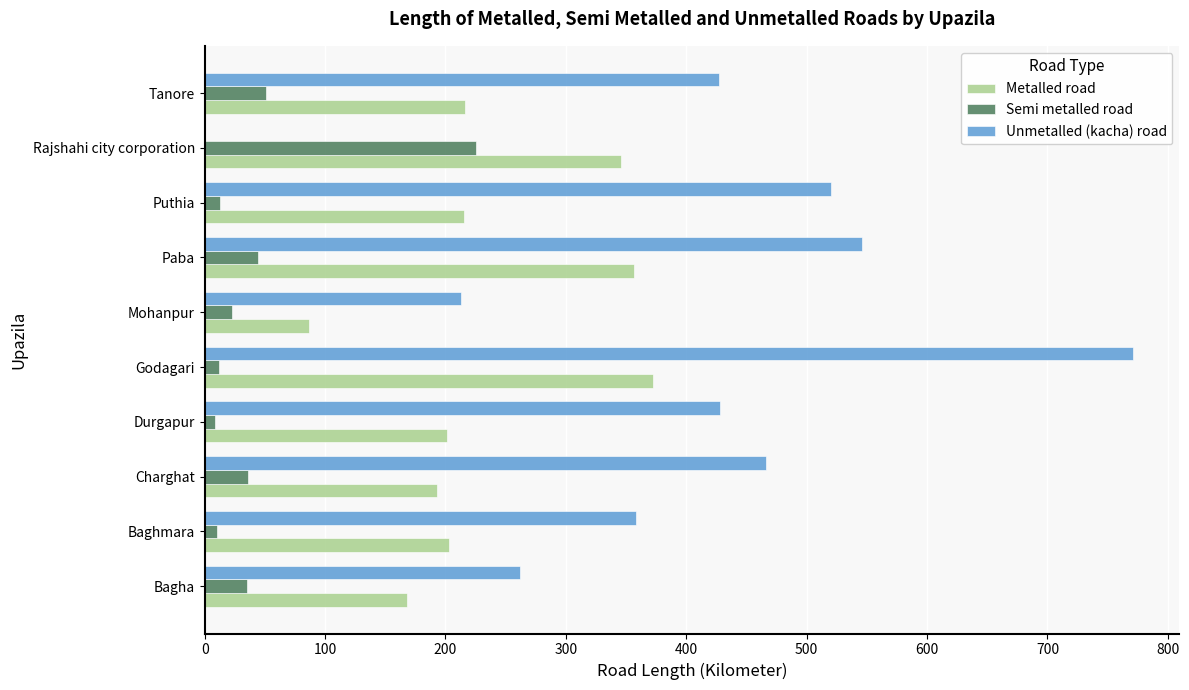

Which series has the largest total across all categories?

Unmetalled (kacha) road